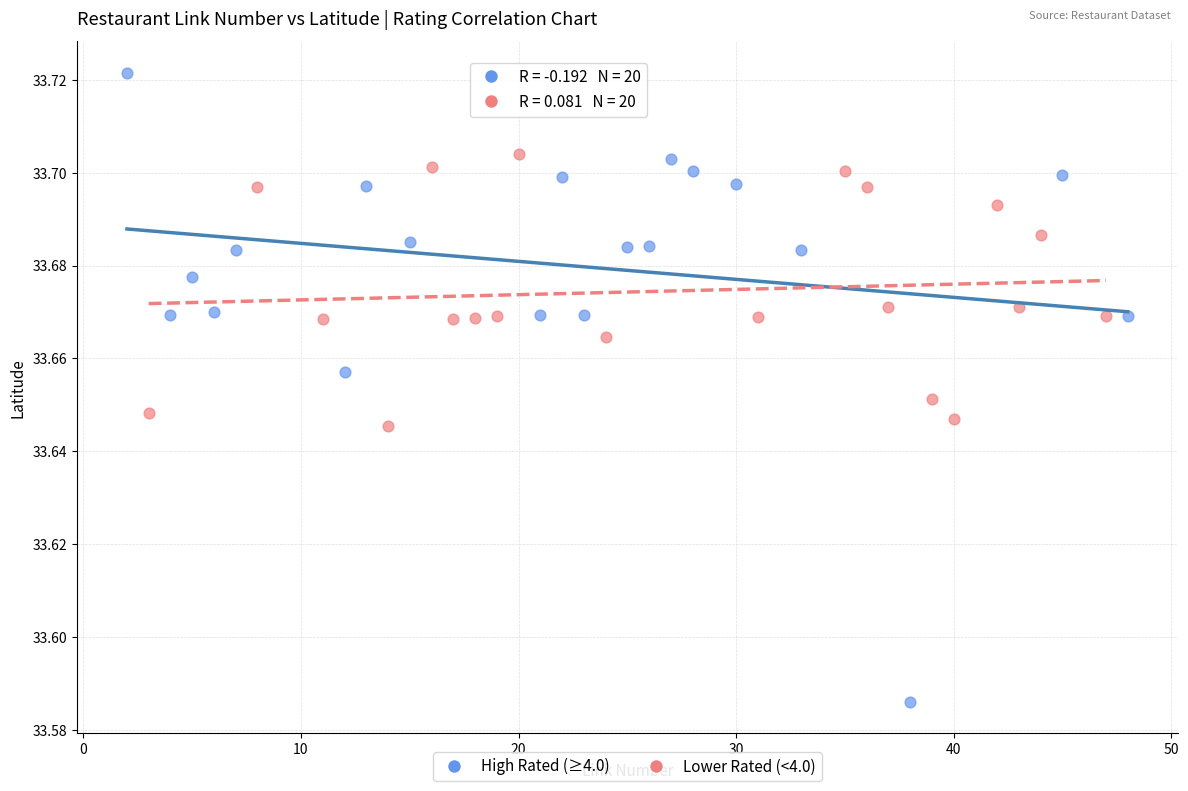

Which series has the largest Y range (max minus min)?

High Rated (≥4.0)